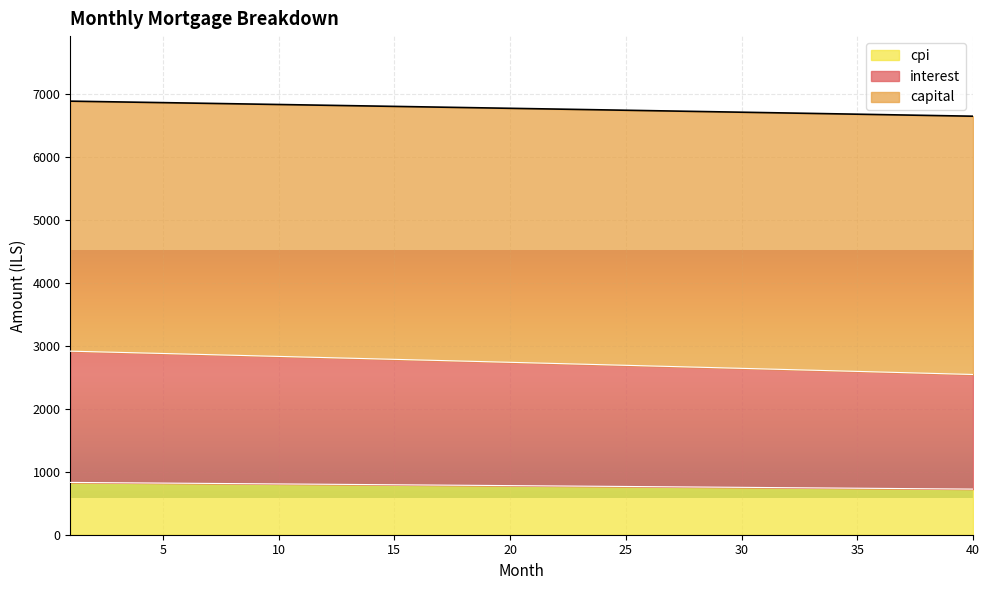

What is the maximum value for cpi?

830.7